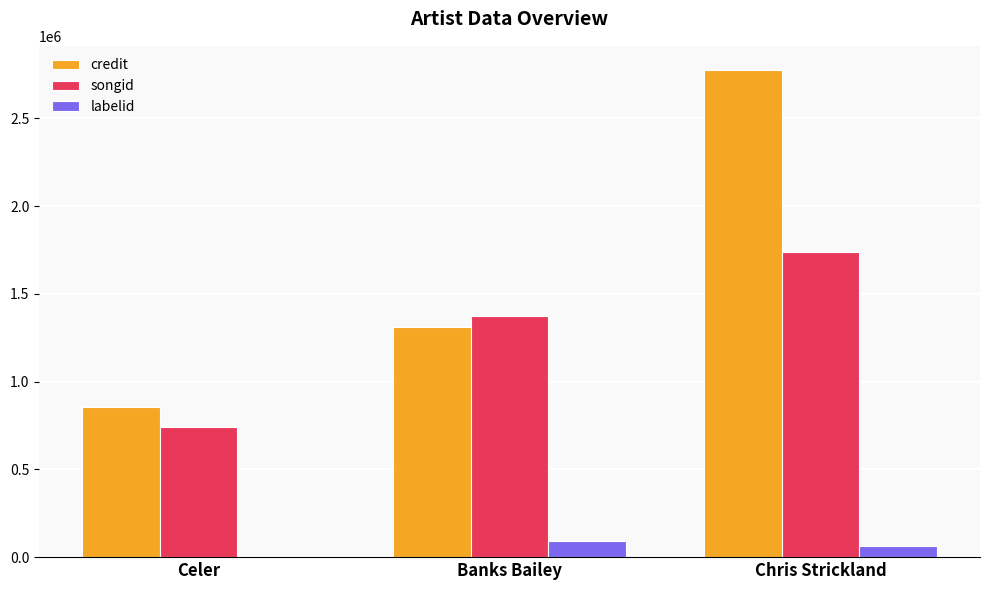

Between Celer and Banks Bailey, which series saw the biggest shift?

songid